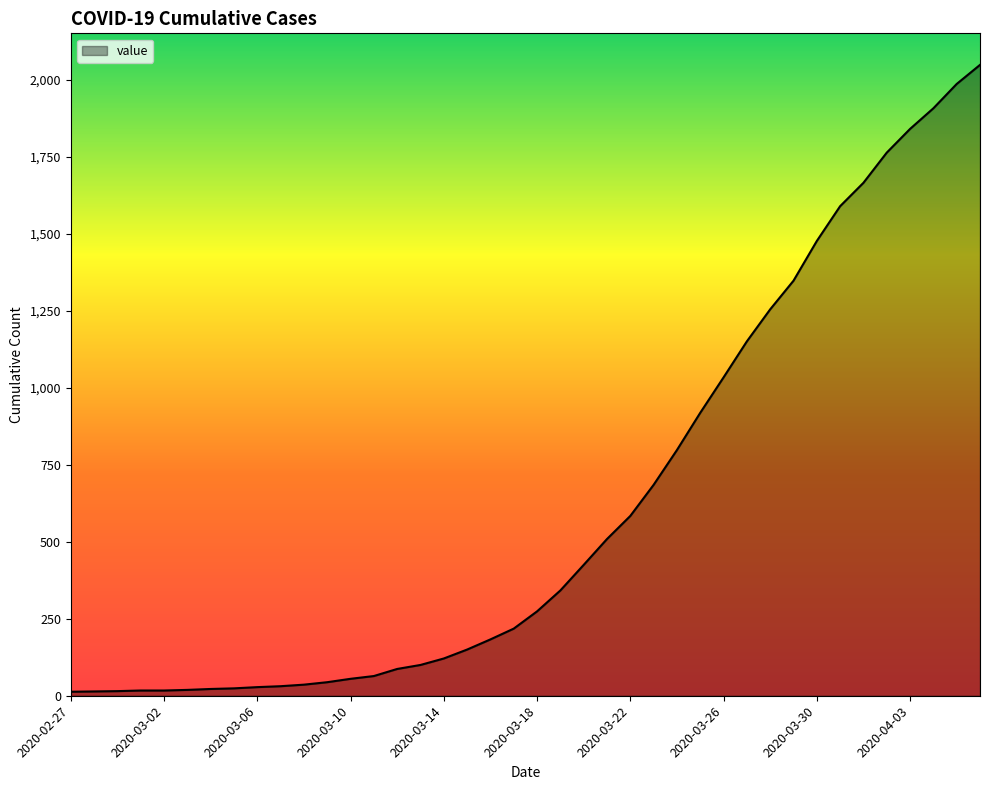

What is the greatest value displayed?

2049